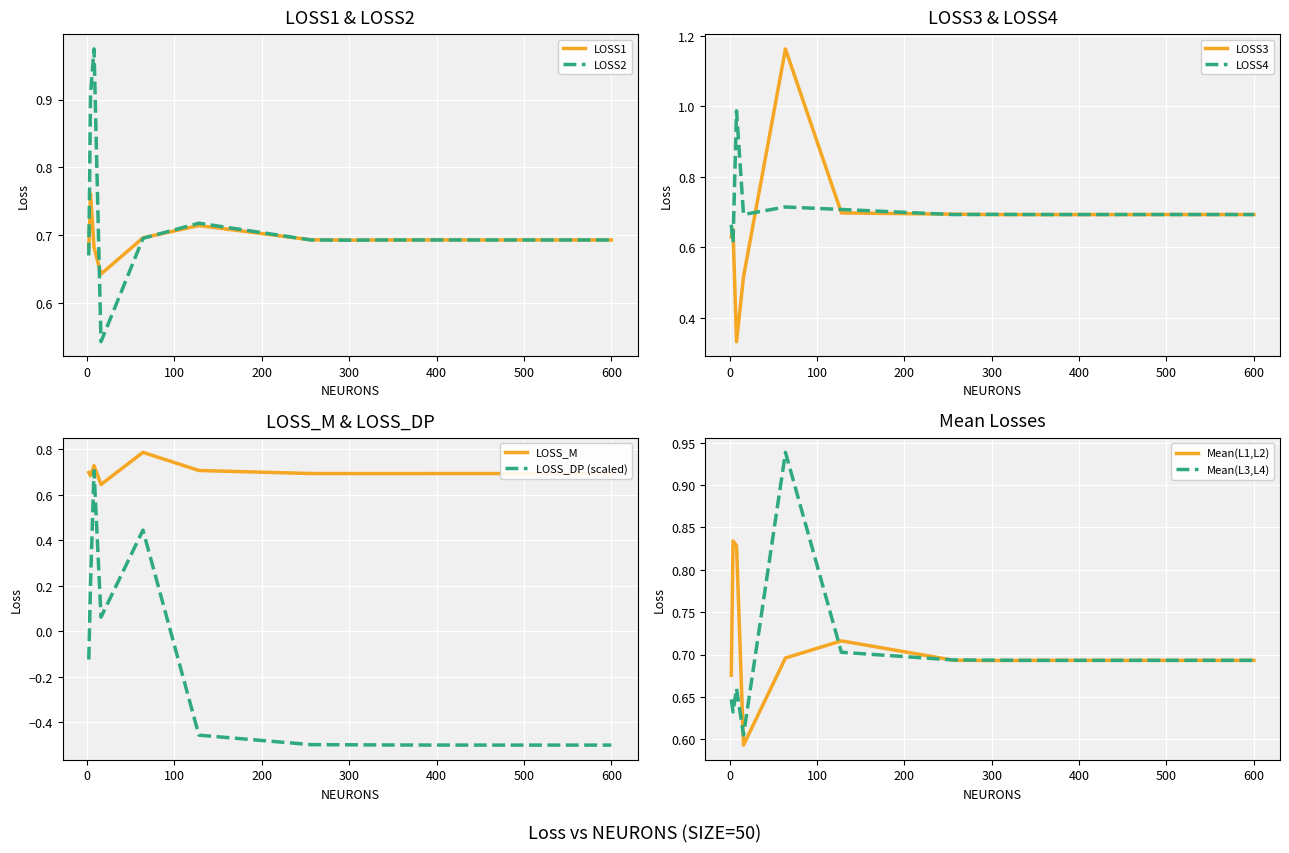

Where do LOSS1 and LOSS_DP first cross each other?

4 and 8